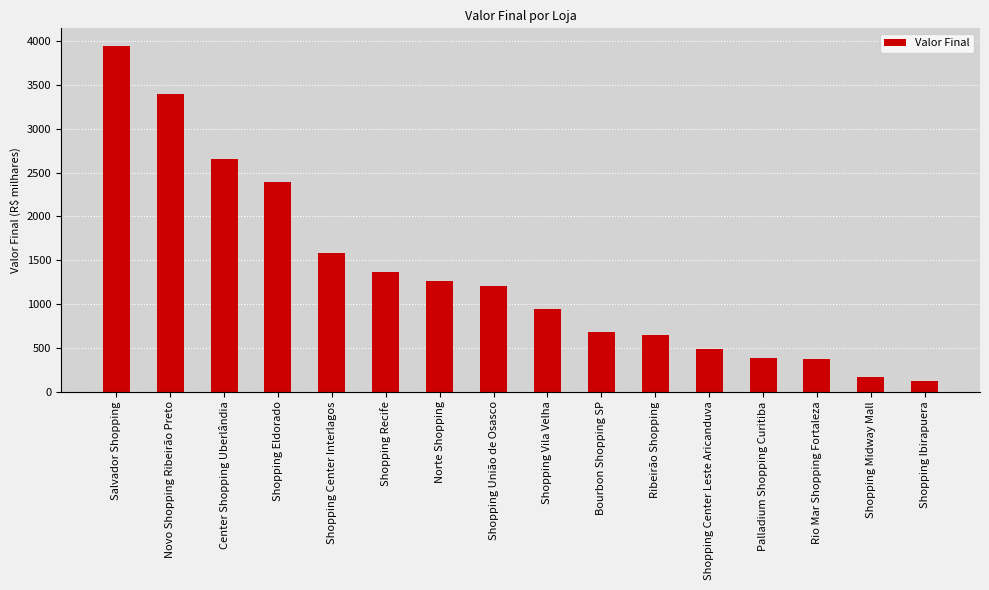

Which has a higher value, Shopping União de Osasco or Shopping Eldorado?

Shopping Eldorado